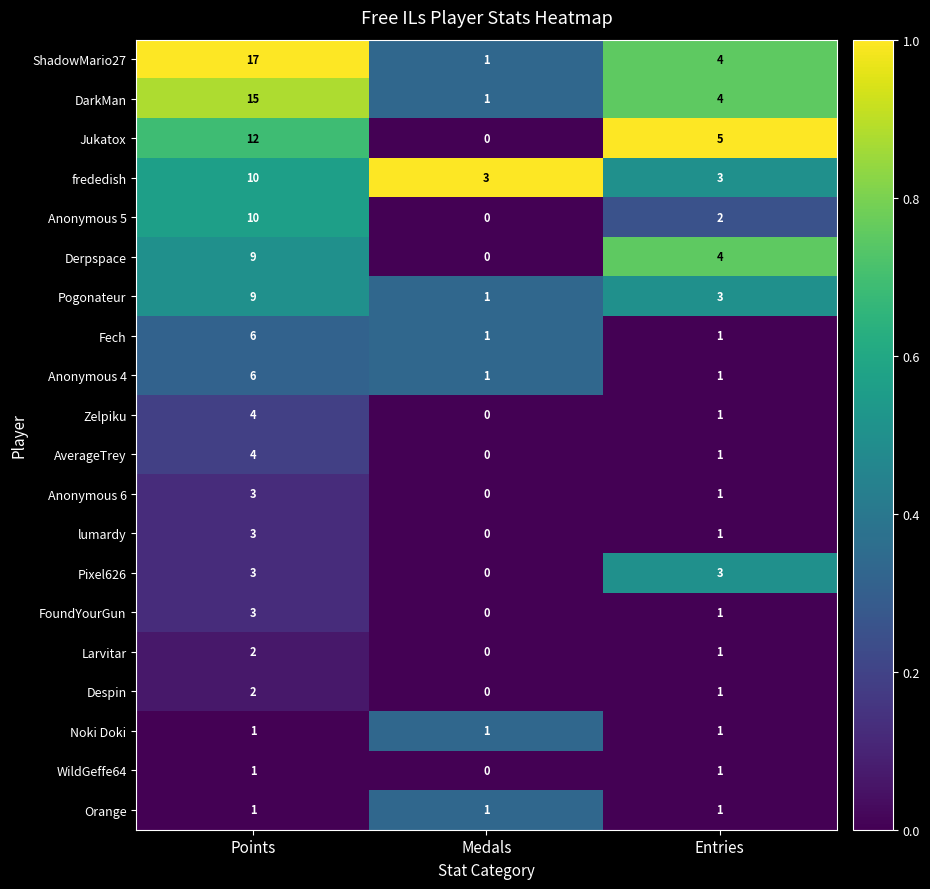

What is the spread (max minus min) of values at Entries?

4